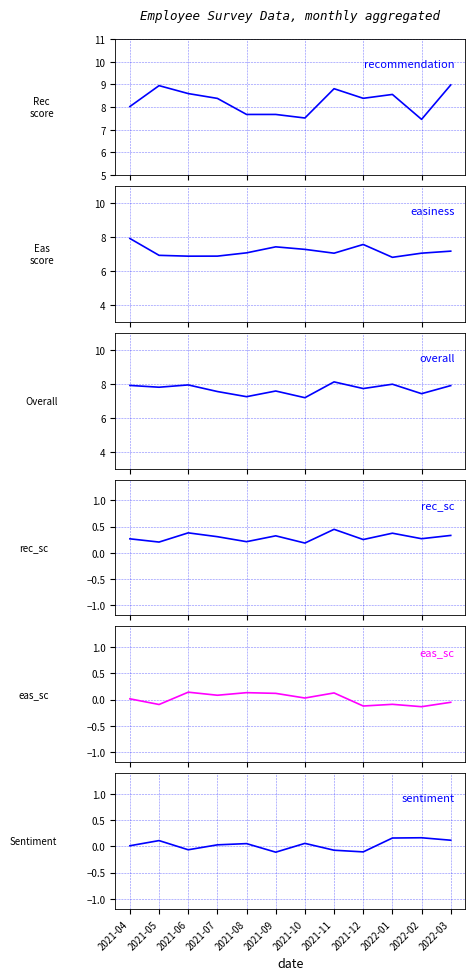

Rank the categories by easiness value from lowest to highest.

2022-01, 2021-06, 2021-07, 2021-05, 2021-11, 2022-02, 2021-08, 2022-03, 2021-10, 2021-09, 2021-12, 2021-04